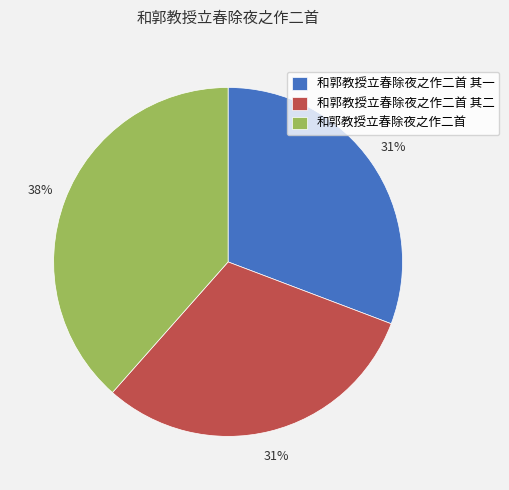

Between 和郭教授立春除夜之作二首 其二 and 和郭教授立春除夜之作二首, which is larger?

和郭教授立春除夜之作二首